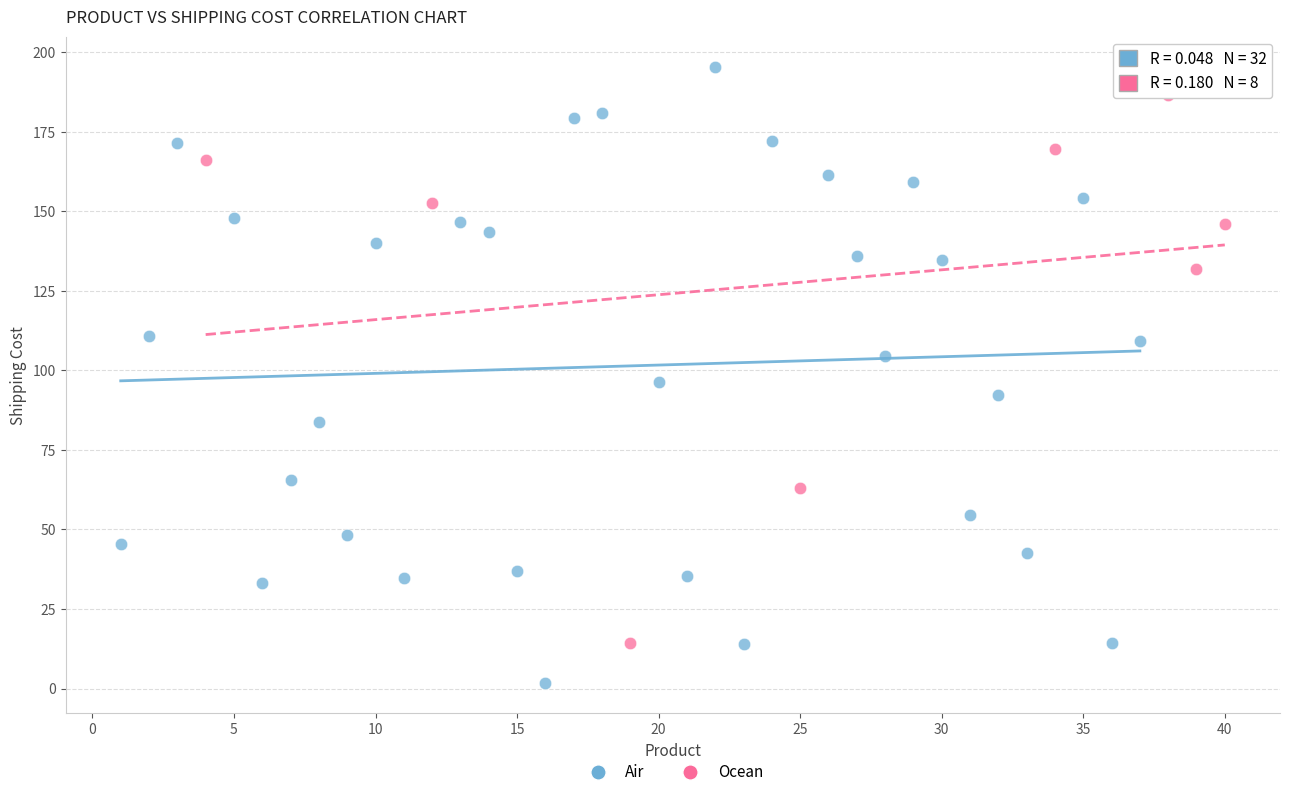

Which series reaches the minimum Y coordinate?

Air